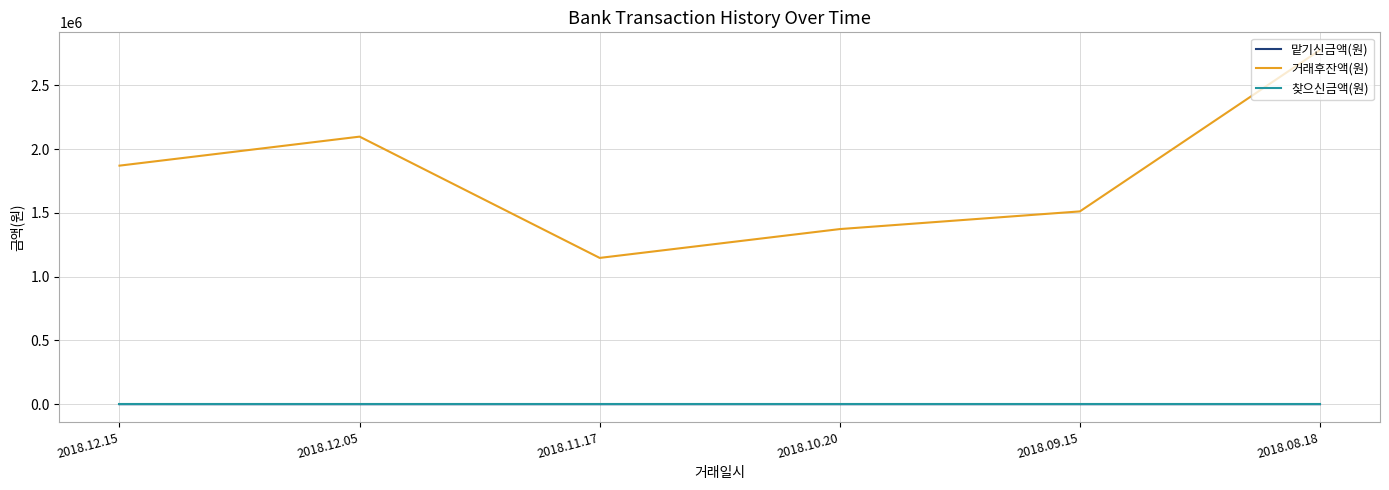

What are all the series names shown in the legend?

맡기신금액(원), 거래후잔액(원), 찾으신금액(원)